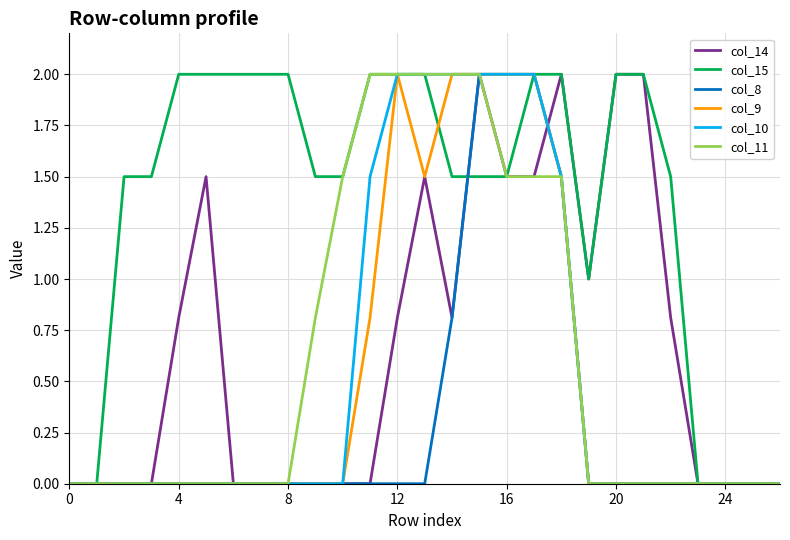

Reading right to left, what are all the values shown in this chart?

col_14: 0.0	0.0	0.0	0.0	0.8	2.0	2.0	1.0	2.0	1.5	1.5	2.0	0.8	1.5	0.8	0.0	0.0	0.0	0.0	0.0	0.0	1.5	0.8	0.0	0.0	0.0	0.0
col_15: 0.0	0.0	0.0	0.0	1.5	2.0	2.0	1.0	2.0	2.0	1.5	1.5	1.5	2.0	2.0	2.0	1.5	1.5	2.0	2.0	2.0	2.0	2.0	1.5	1.5	0.0	0.0
col_8: 0.0	0.0	0.0	0.0	0.0	0.0	0.0	0.0	1.5	2.0	2.0	2.0	0.8	0.0	0.0	0.0	0.0	0.0	0.0	0.0	0.0	0.0	0.0	0.0	0.0	0.0	0.0
col_9: 0.0	0.0	0.0	0.0	0.0	0.0	0.0	0.0	1.5	2.0	2.0	2.0	2.0	1.5	2.0	0.8	0.0	0.0	0.0	0.0	0.0	0.0	0.0	0.0	0.0	0.0	0.0
col_10: 0.0	0.0	0.0	0.0	0.0	0.0	0.0	0.0	1.5	2.0	2.0	2.0	2.0	2.0	2.0	1.5	0.0	0.0	0.0	0.0	0.0	0.0	0.0	0.0	0.0	0.0	0.0
col_11: 0.0	0.0	0.0	0.0	0.0	0.0	0.0	0.0	1.5	1.5	1.5	2.0	2.0	2.0	2.0	2.0	1.5	0.8	0.0	0.0	0.0	0.0	0.0	0.0	0.0	0.0	0.0